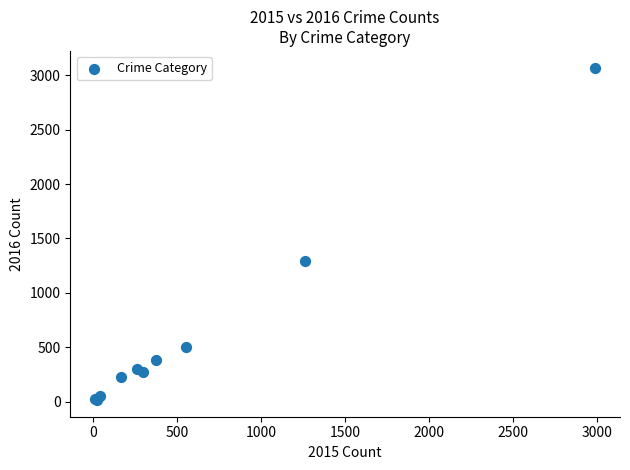

What Y value in the scatter plot is closest to 1542?

1297